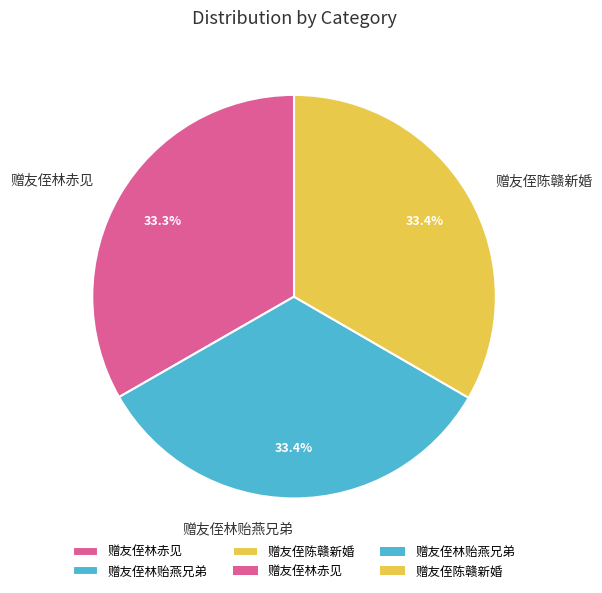

Is the sum of 赠友侄陈赣新婚 and 赠友侄林赤见 greater than half?

Yes